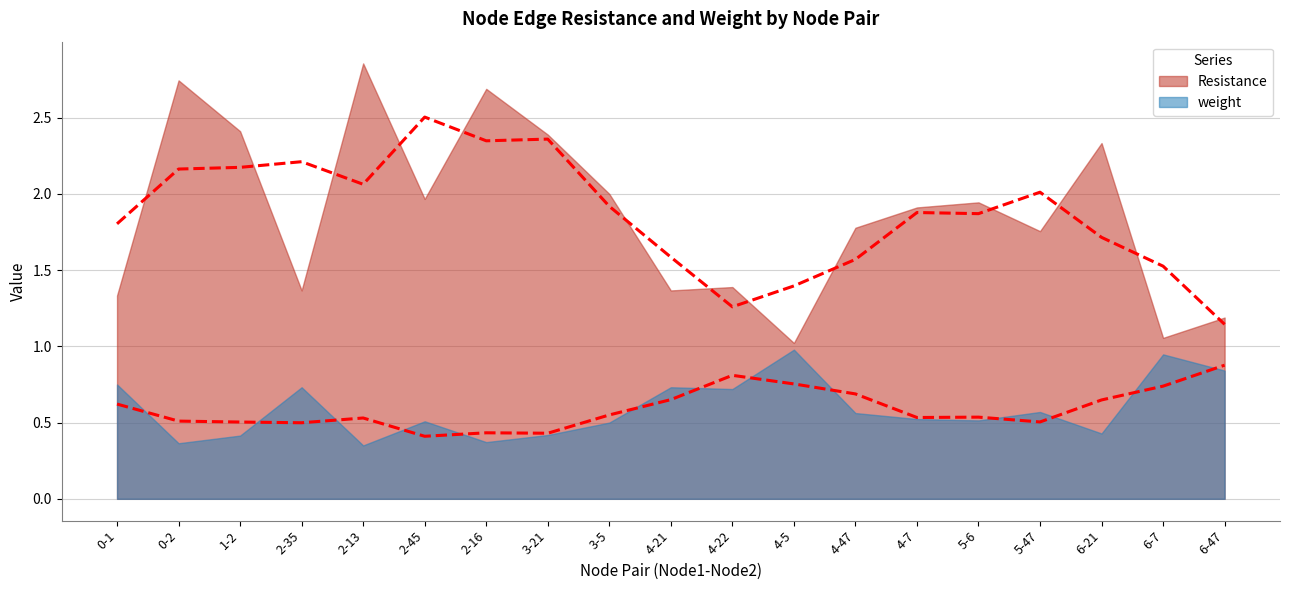

The value of weight at 0-1 is 0.8. True or false?

True